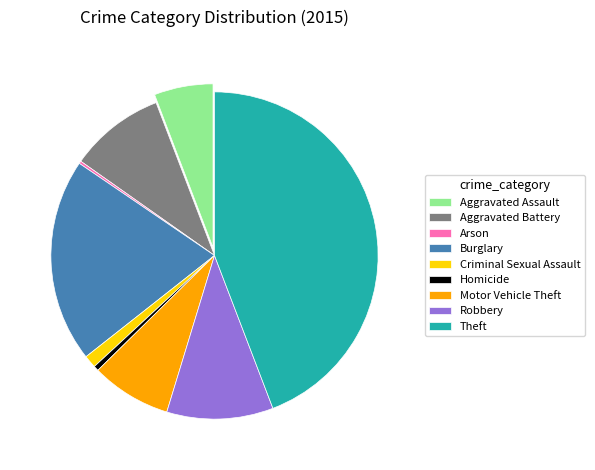

Is it true that Robbery is 11% of the pie?

True